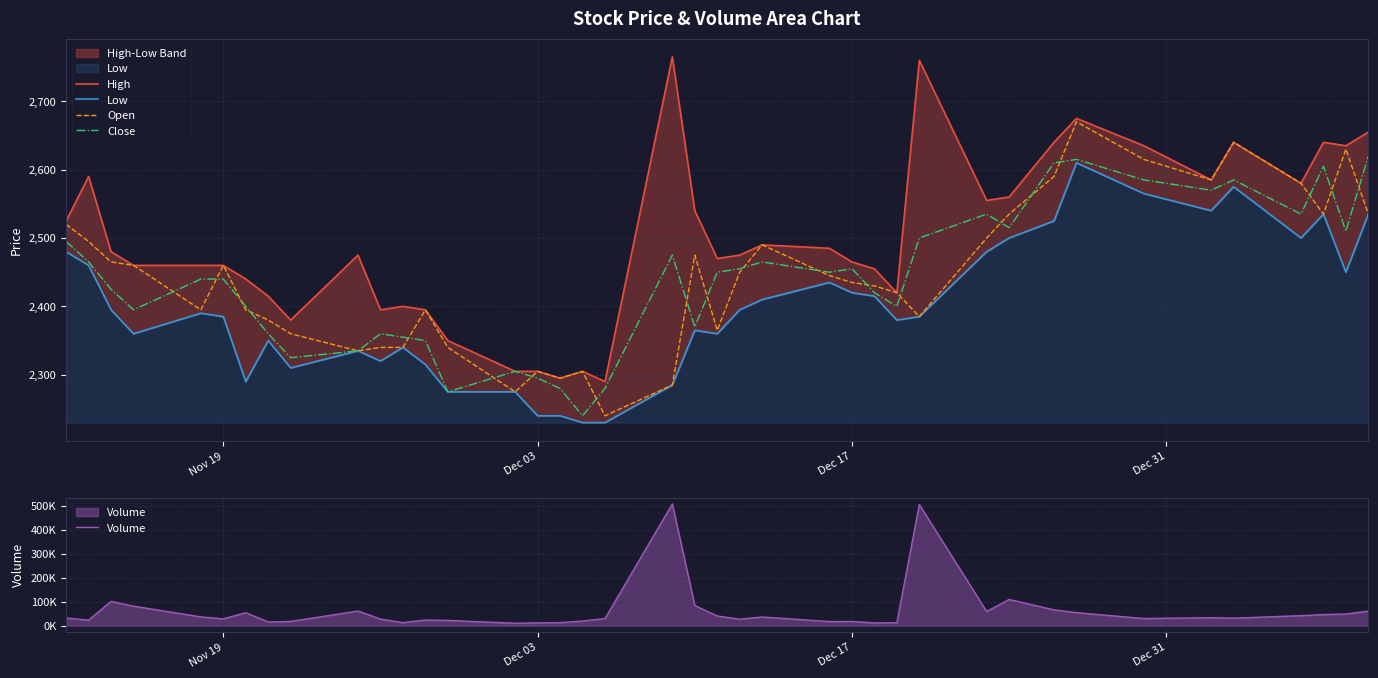

How many lines are shown in the chart?

5